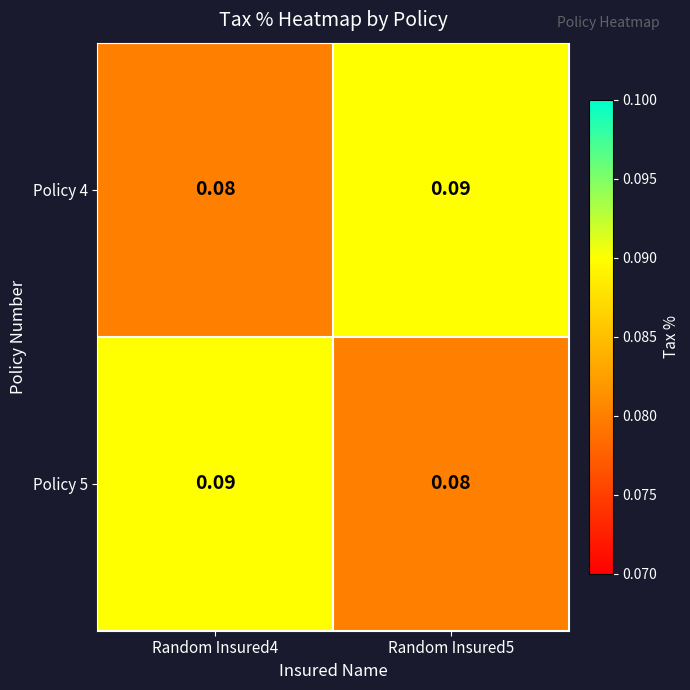

Is the value of Policy 5 at Random Insured4 greater than the value of Policy 4 at Random Insured4?

Yes